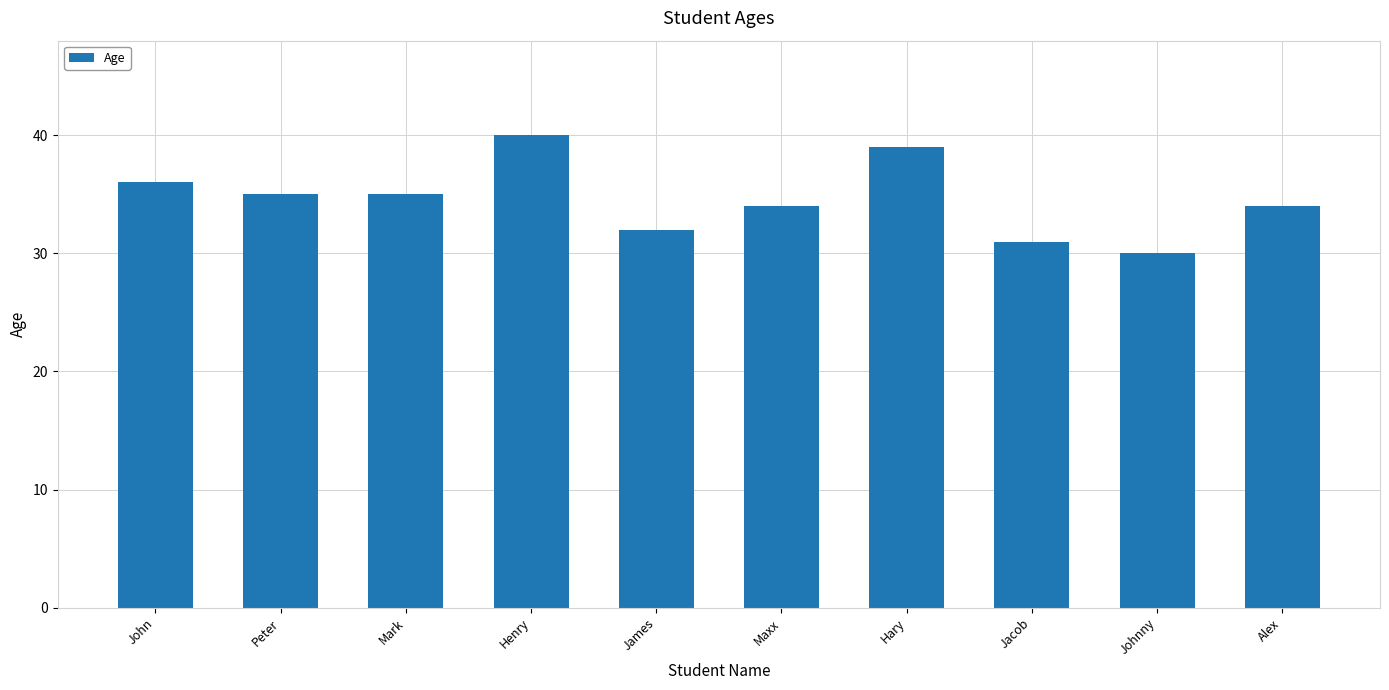

True or false: the data shows 23 at Mark.

False